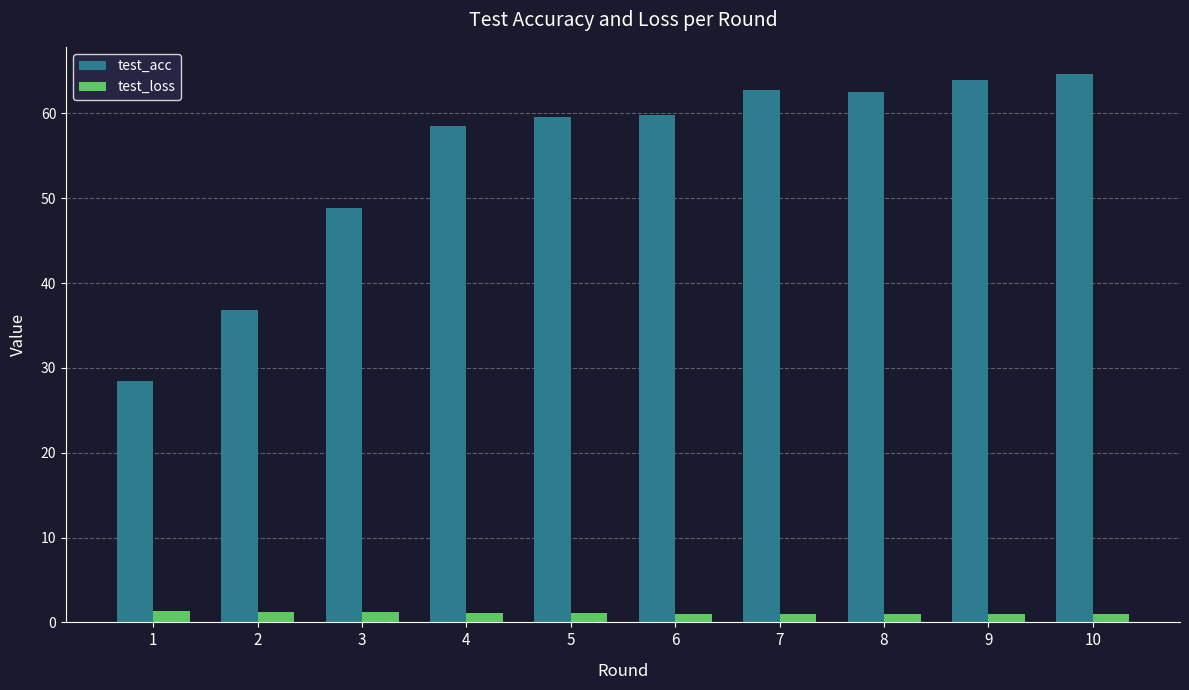

What is the spread (max minus min) of values at 10?

63.7